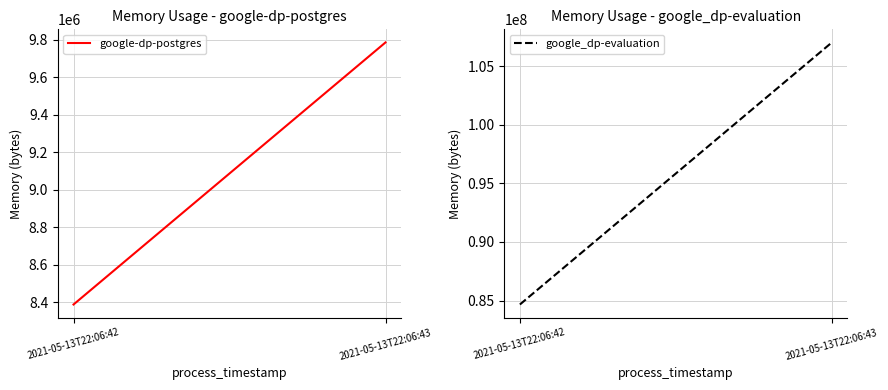

List the series in order of their overall mean, lowest first.

google-dp-postgres, google_dp-evaluation